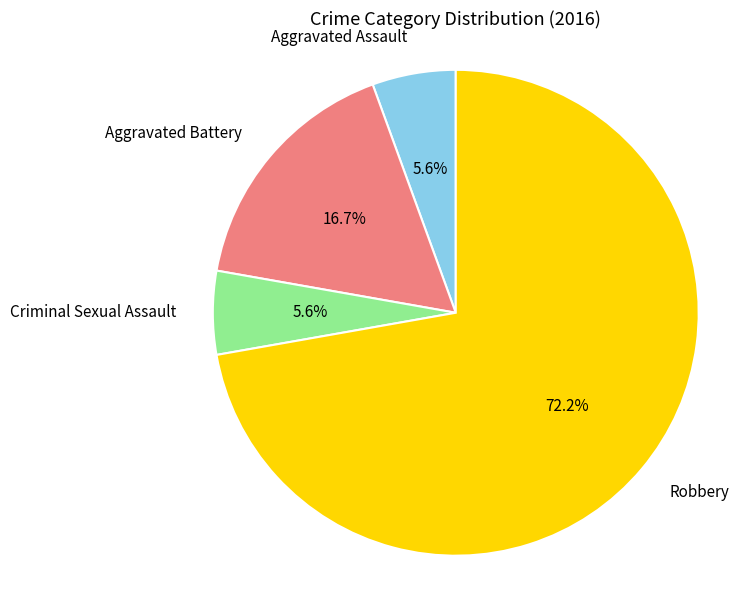

To the nearest percent, what is the difference between the Robbery and Aggravated Assault slice percentages?

67%